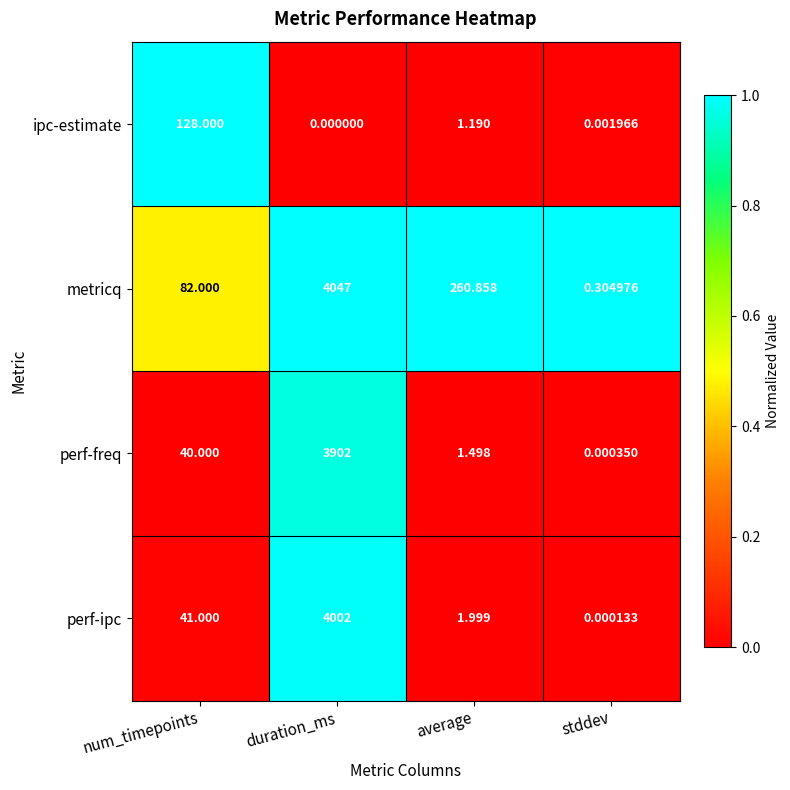

Which category has the highest value in the metricq series?

duration_ms